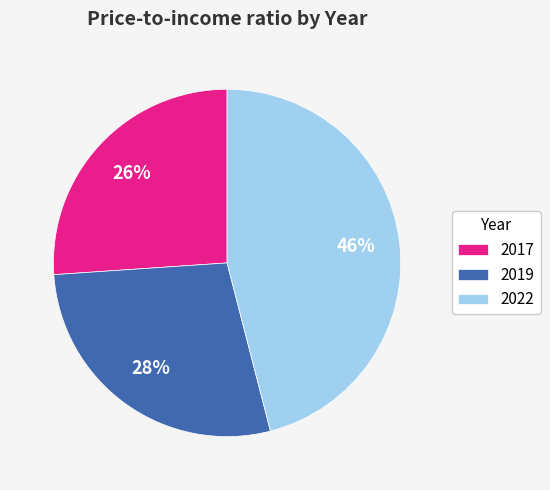

Is there a majority slice in this chart?

No